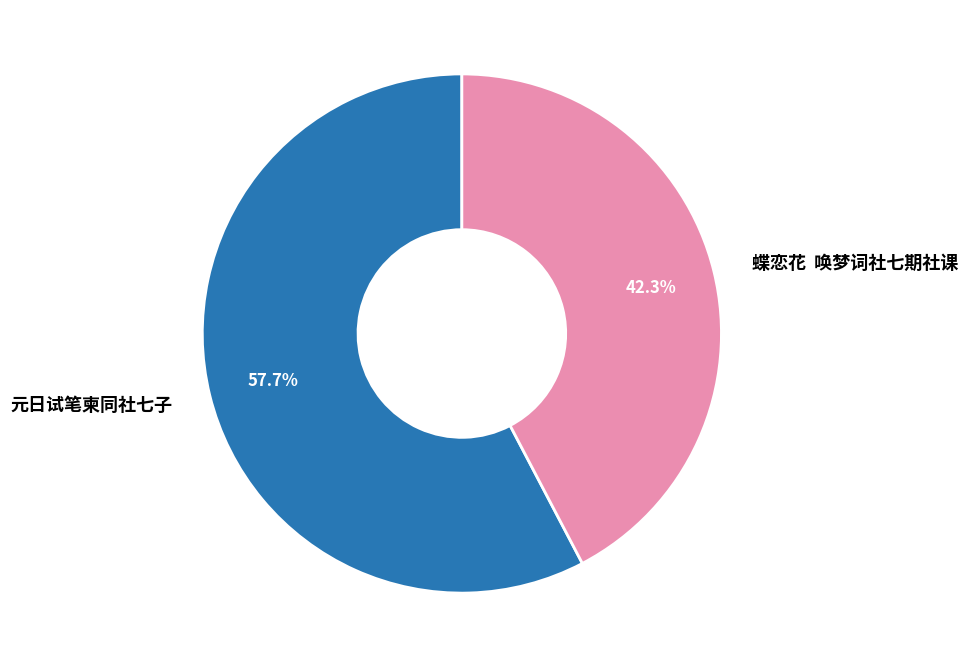

How many segments does this pie chart have?

2